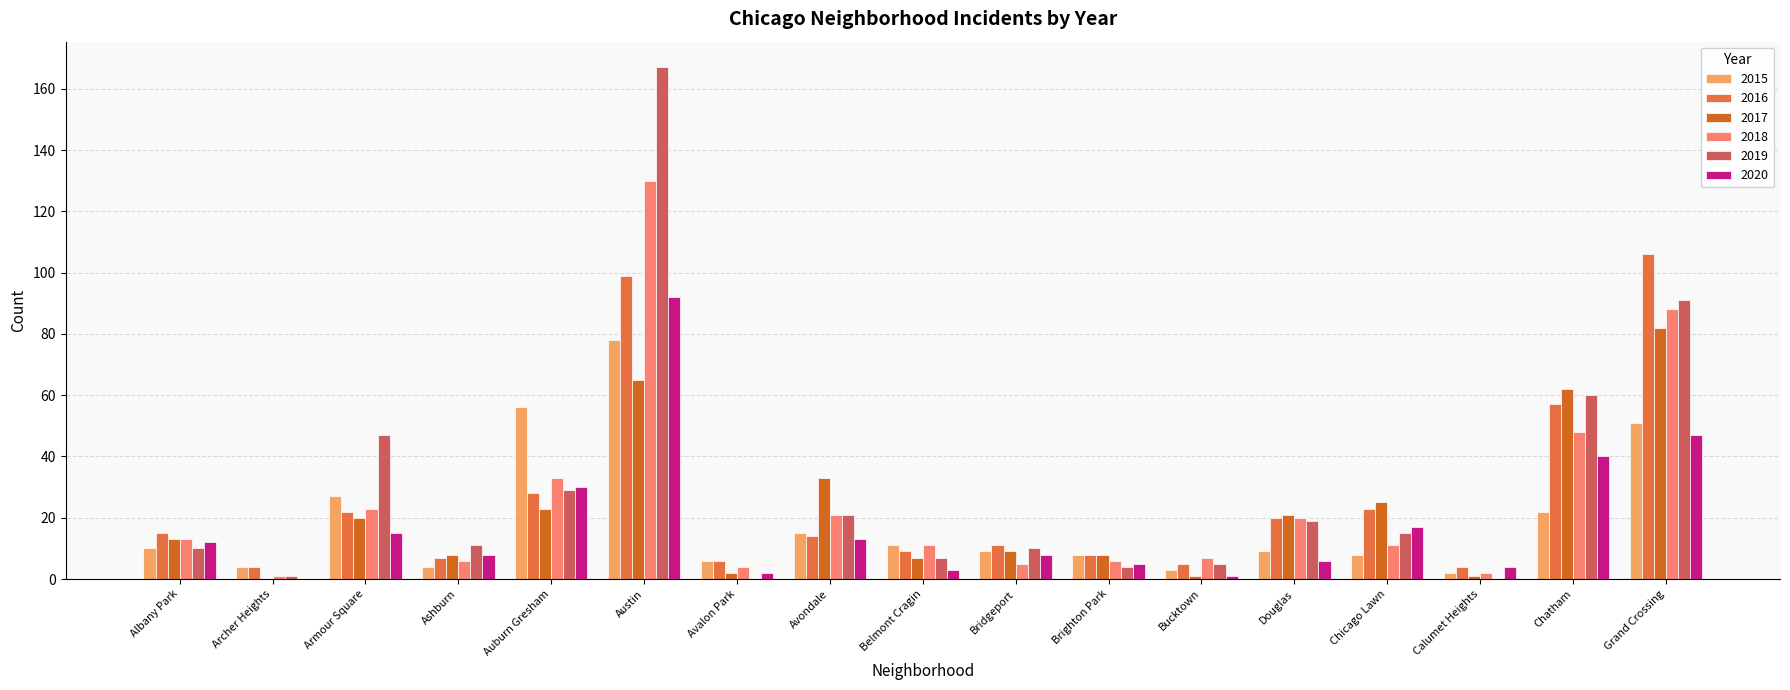

Between Archer Heights and Douglas, which series saw the biggest shift?

2017